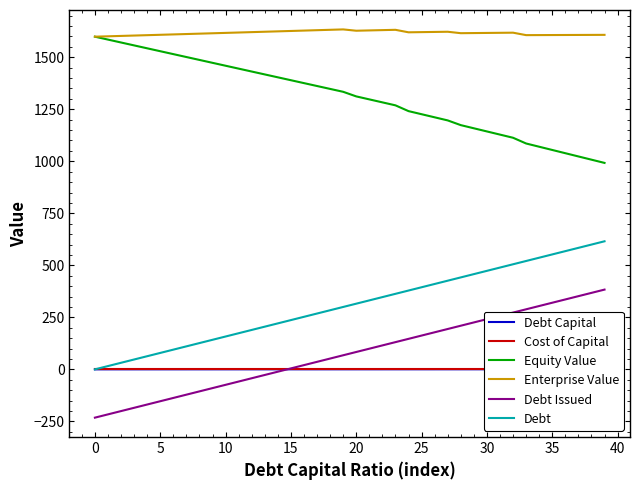

What is the label of the 10th point from the right?

30